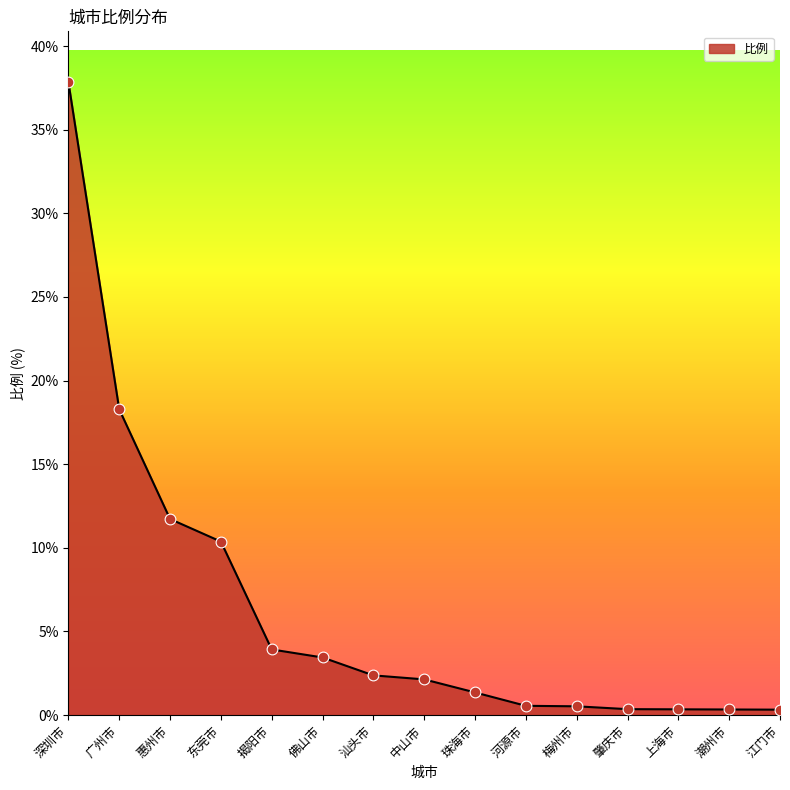

Between 东莞市 and 珠海市, which is larger?

东莞市